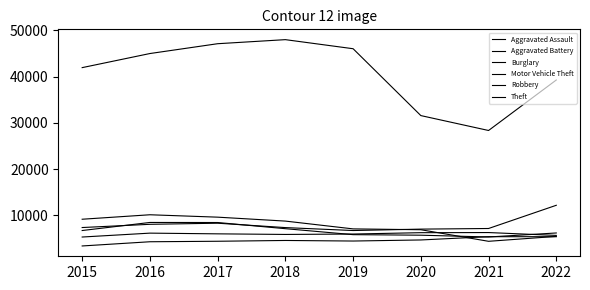

What is the value of the Aggravated Assault point at the 7th from the left?

5360